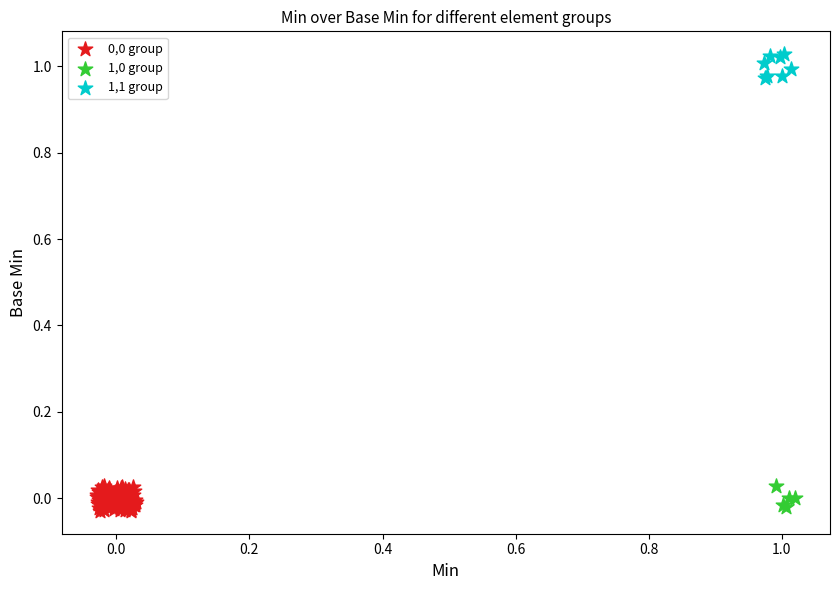

Which series reaches the maximum Y coordinate?

1,1 group